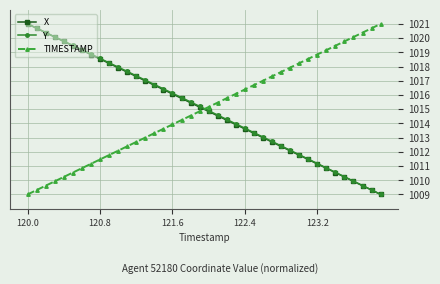

What is the smallest value displayed?

1009.0